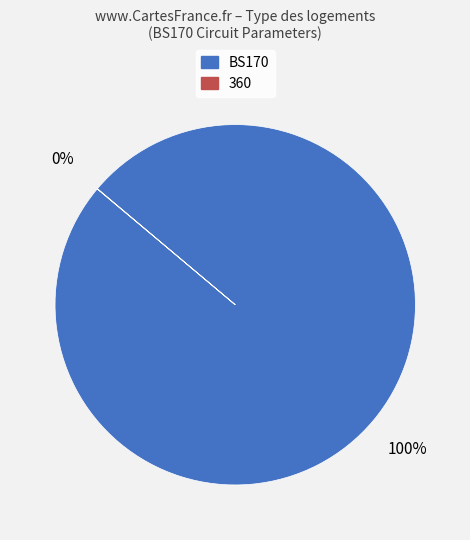

To the nearest percent, what is the average slice percentage?

50%